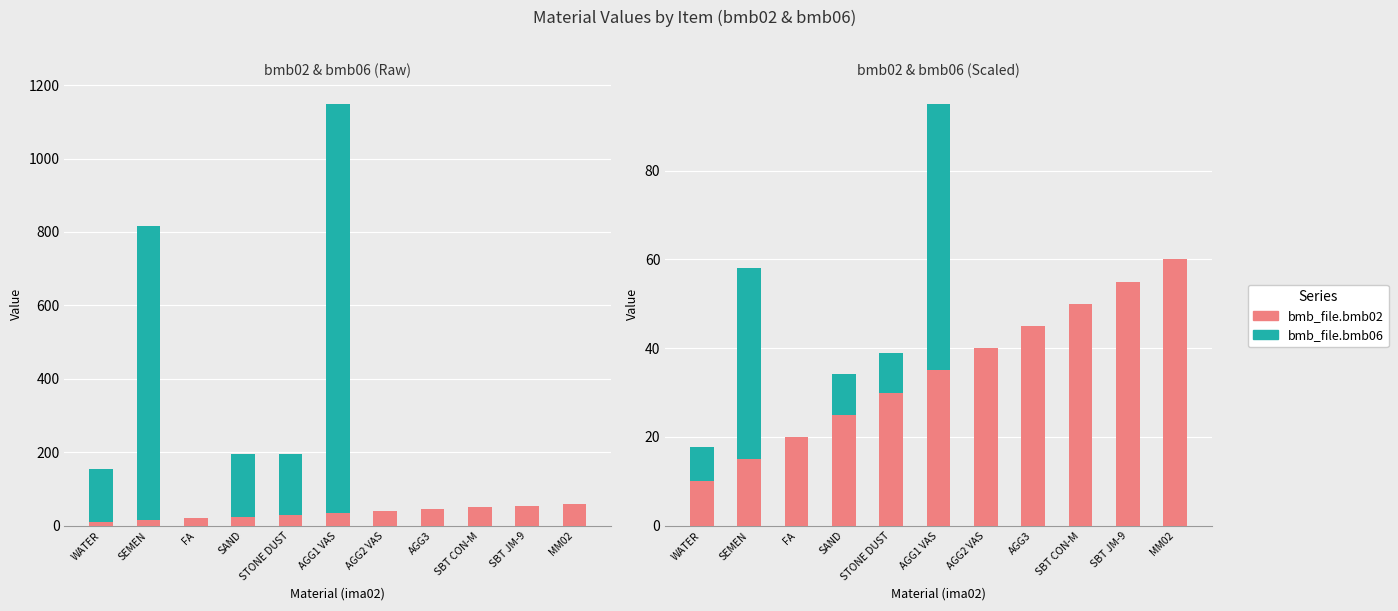

What are all the series names shown in the legend?

bmb_file.bmb02, bmb_file.bmb06